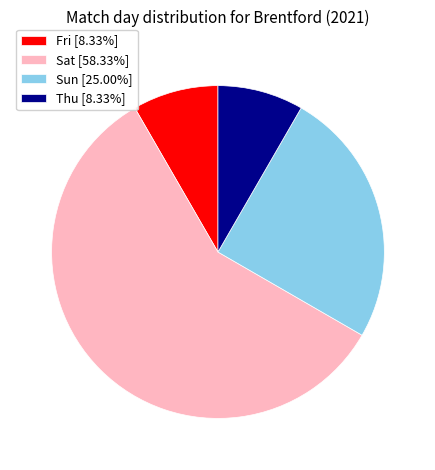

The Sat slice represents 71% of the pie. True or false?

False